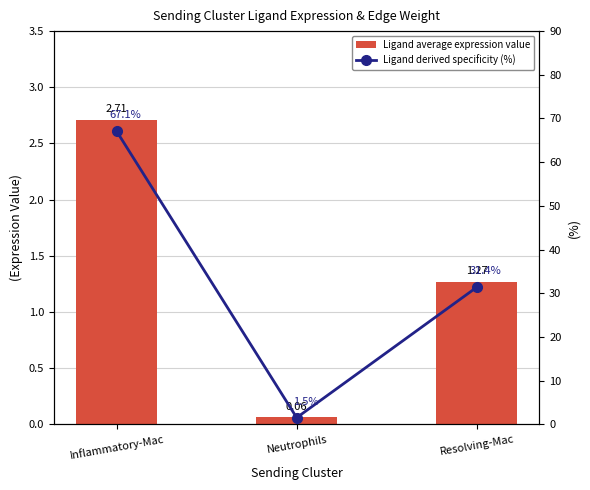

Rank the series by their maximum value, from lowest to highest.

Ligand average expression value, Ligand derived specificity (%)